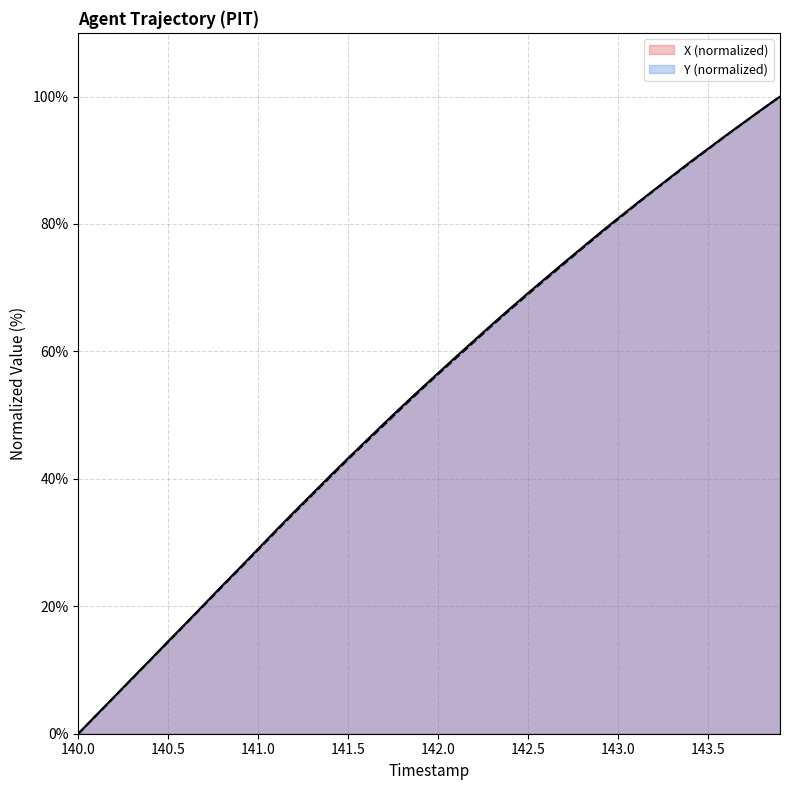

Which category has the highest value in the X series?

143.9